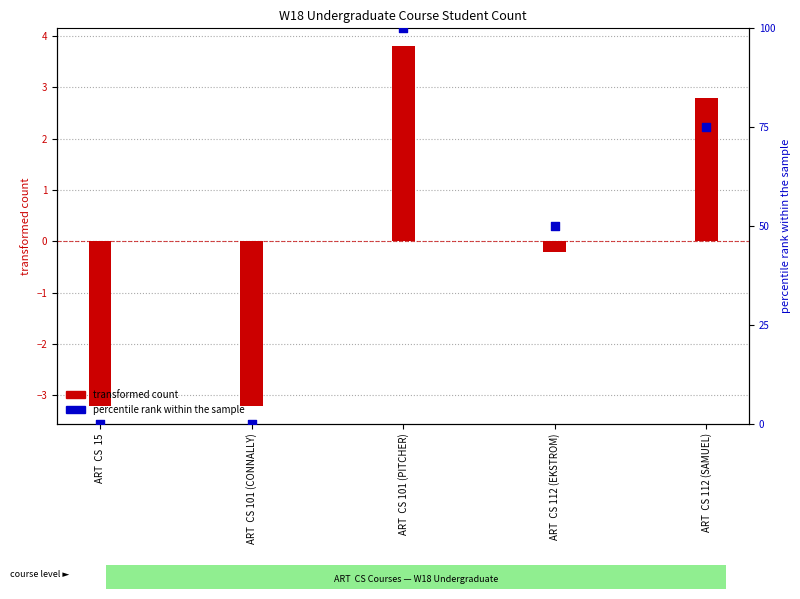

Which series reaches the maximum Y coordinate?

percentile rank within the sample